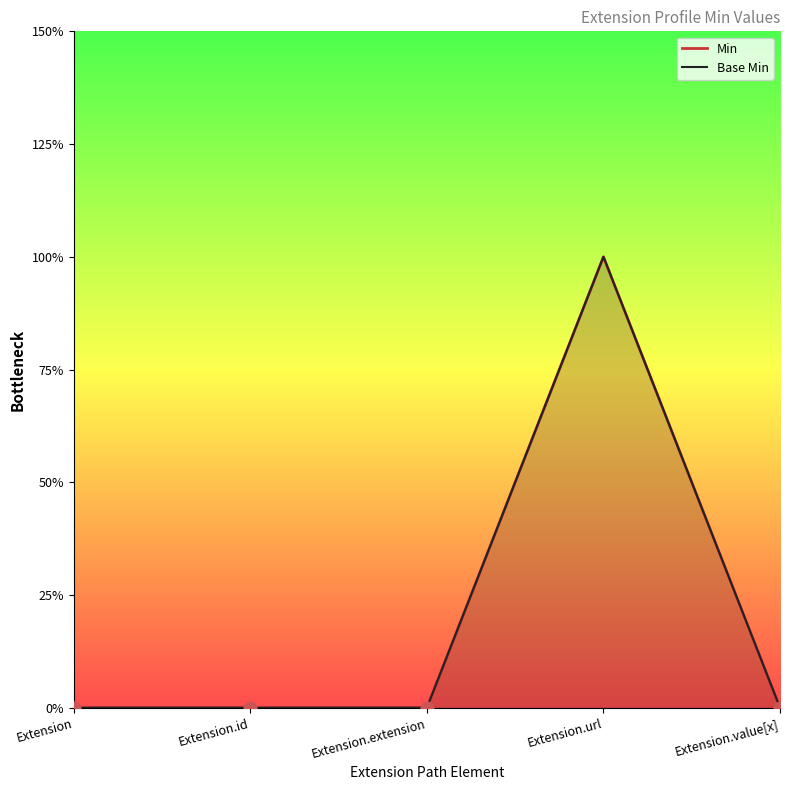

Which series has the largest total across all categories?

Min